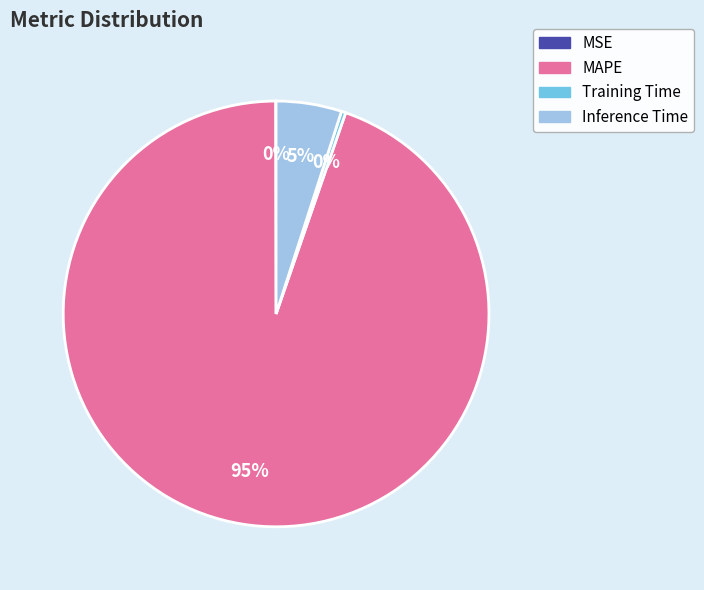

To the nearest percent, what portion does Inference Time represent?

5%